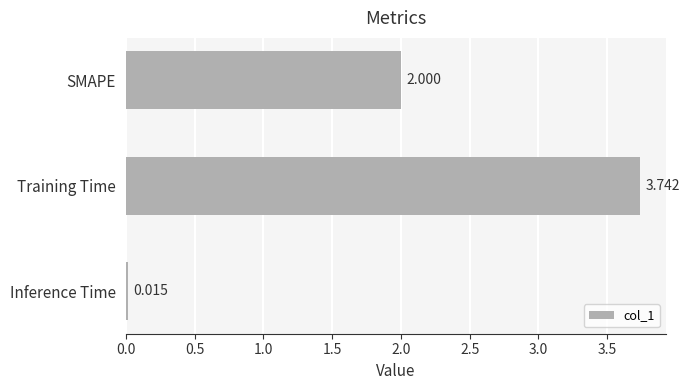

Rank the categories by value from highest to lowest.

Training Time, SMAPE, Inference Time